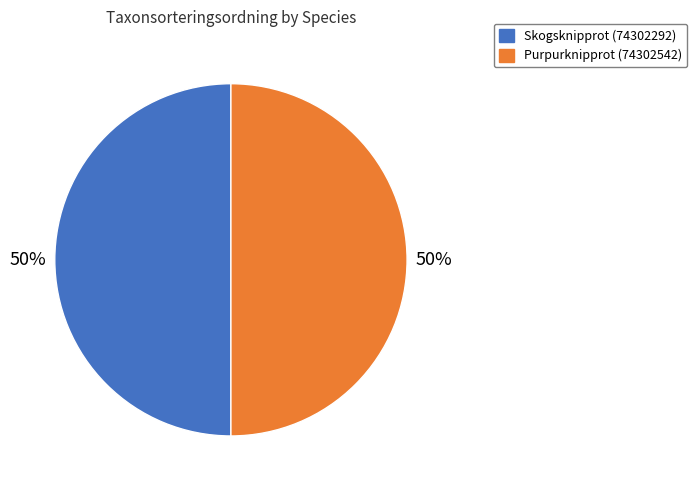

What is the ratio of the value at Purpurknipprot (74302542) to the value at Skogsknipprot (74302292)?

1.0